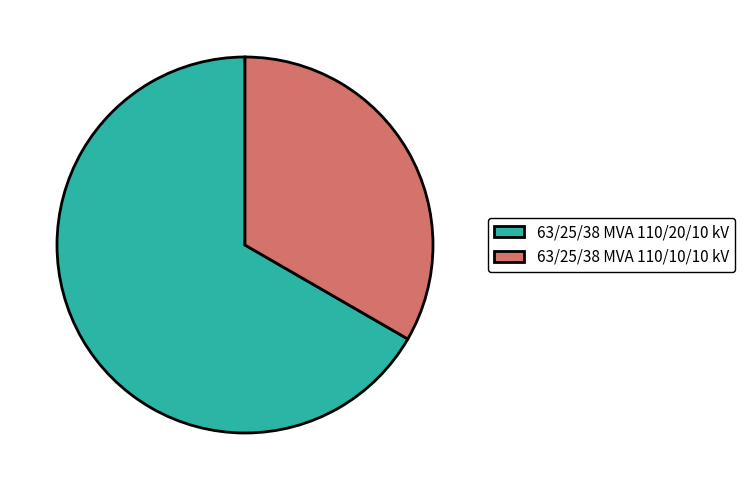

What is the smallest slice in the pie chart?

63/25/38 MVA 110/10/10 kV